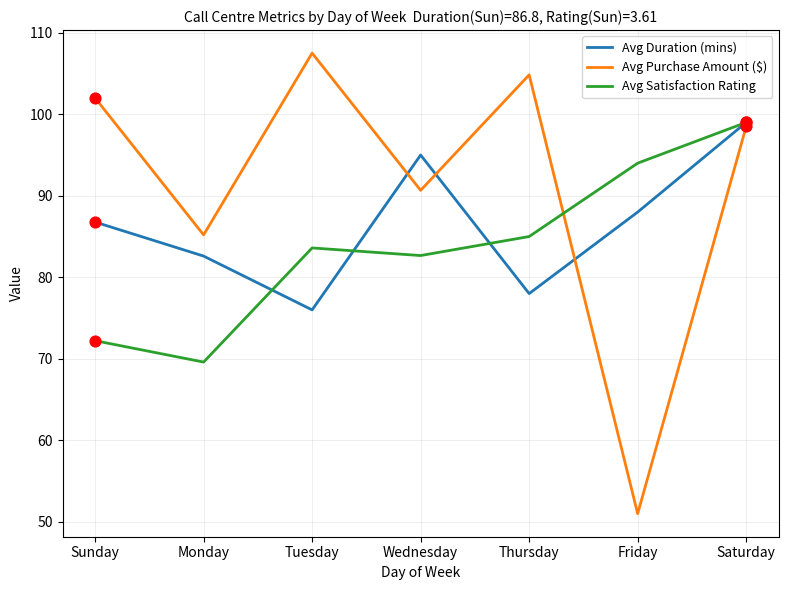

Is the value of Avg Duration (mins) at Friday greater than the value of Avg Purchase Amount ($) at Wednesday?

No